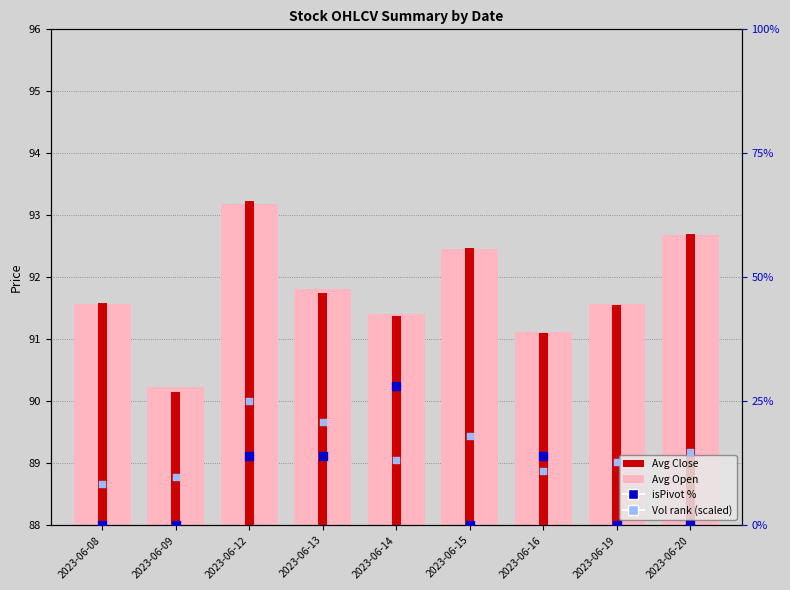

At which category is the sum across all series the highest?

2023-06-12